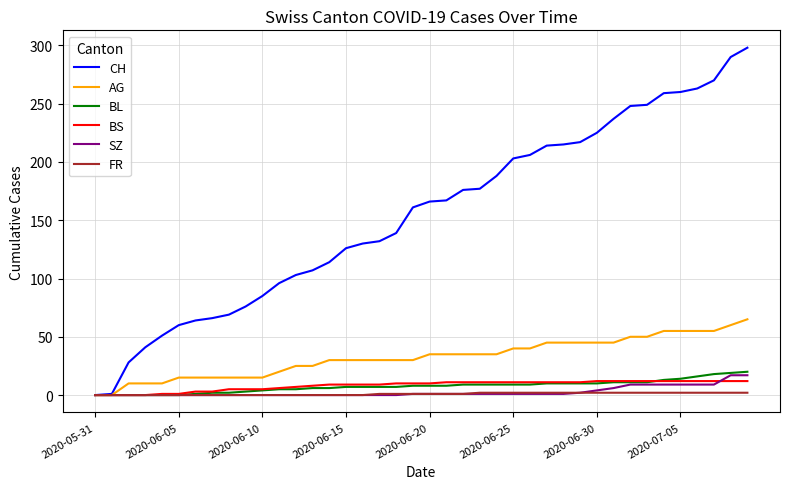

Which series has the largest range (max minus min)?

CH